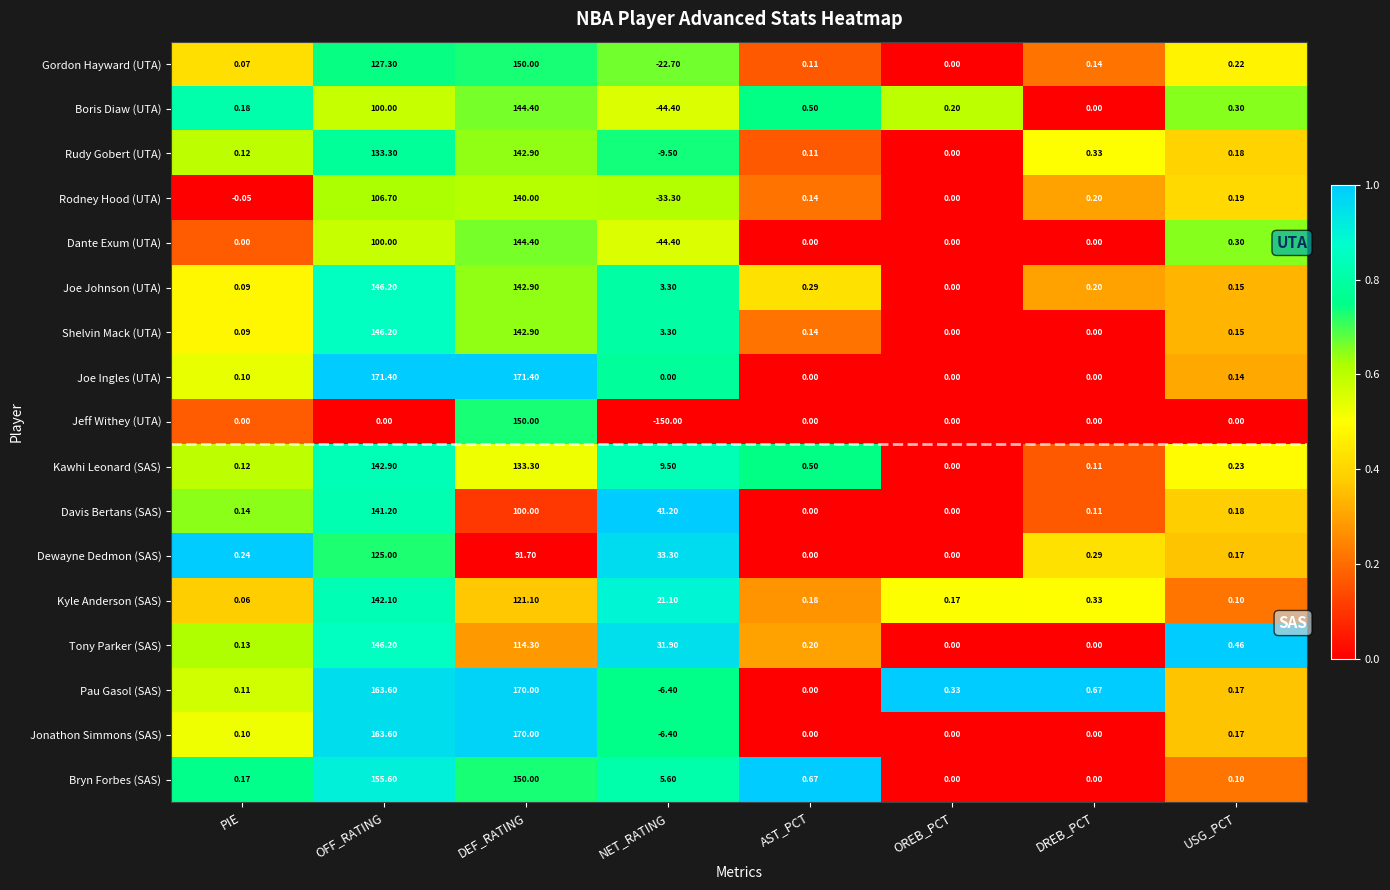

At which label does Joe Johnson (UTA) reach its peak?

OFF_RATING